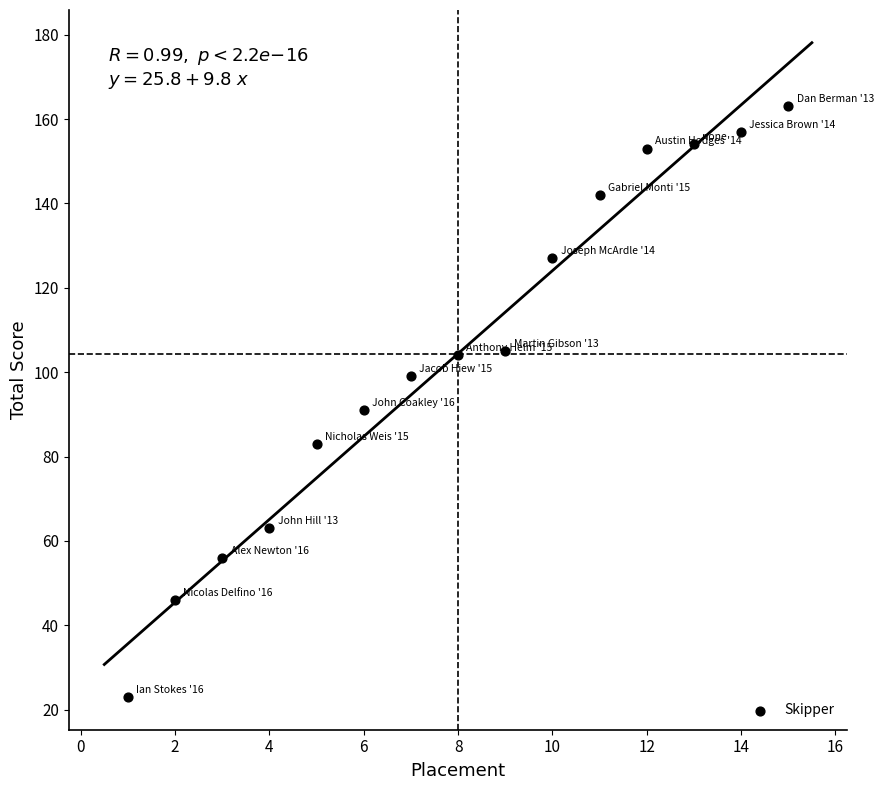

What is the range of Y values (max minus min)?

140